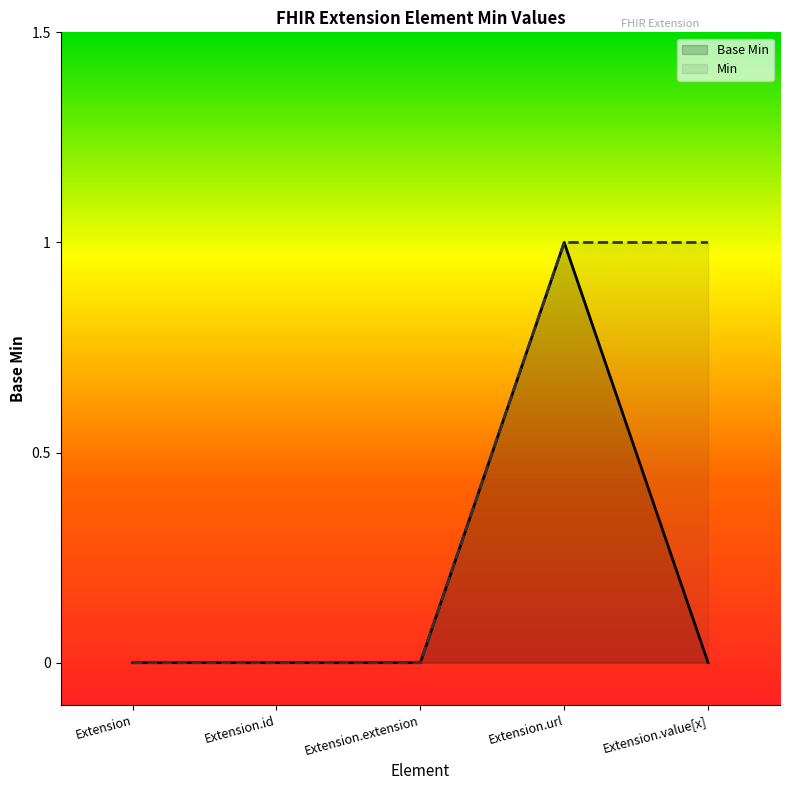

Reading left to right, transcribe all the data shown in this chart.

Extension=0	Extension.id=0	Extension.extension=0	Extension.url=1	Extension.value[x]=0